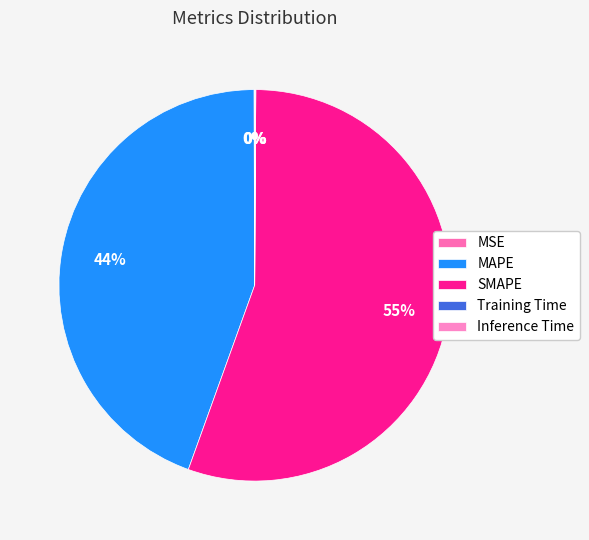

Do MAPE and MSE together represent more than half of the pie?

No